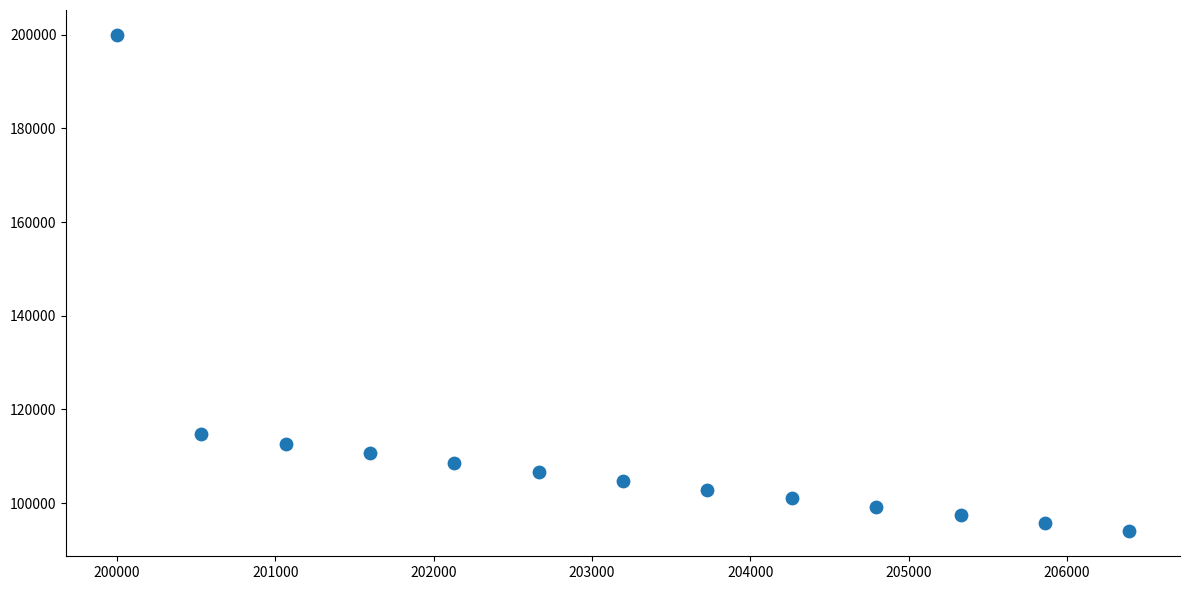

What Y value in the scatter plot is closest to 146969?

114812.2